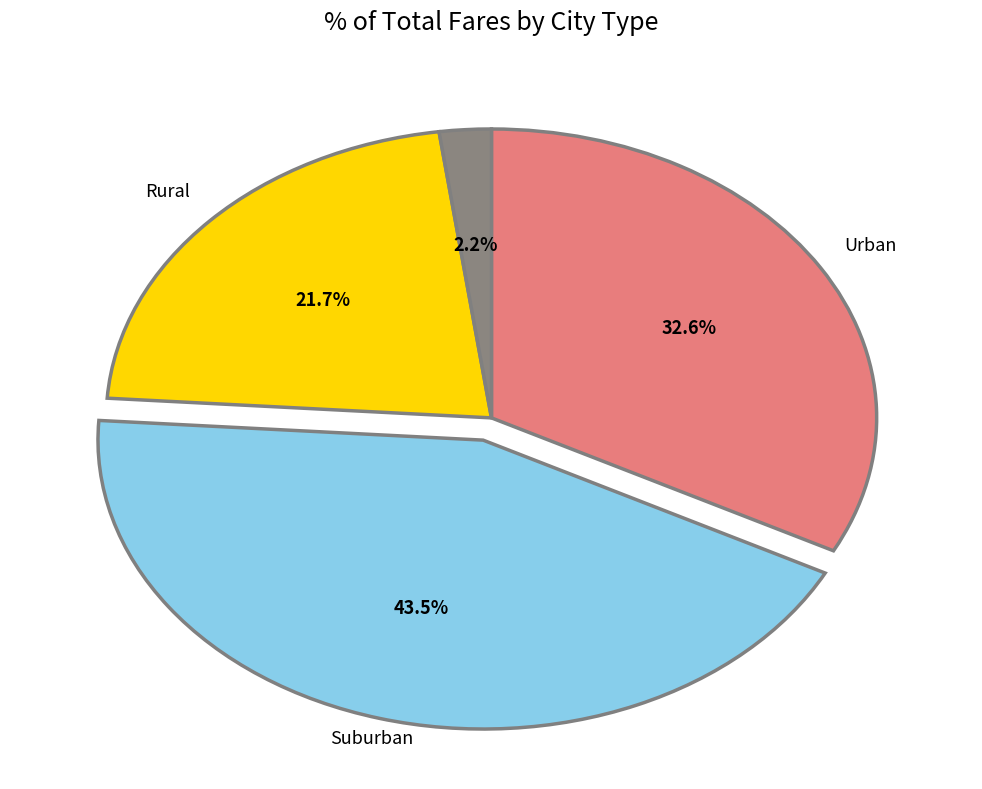

Is there a majority slice in this chart?

No